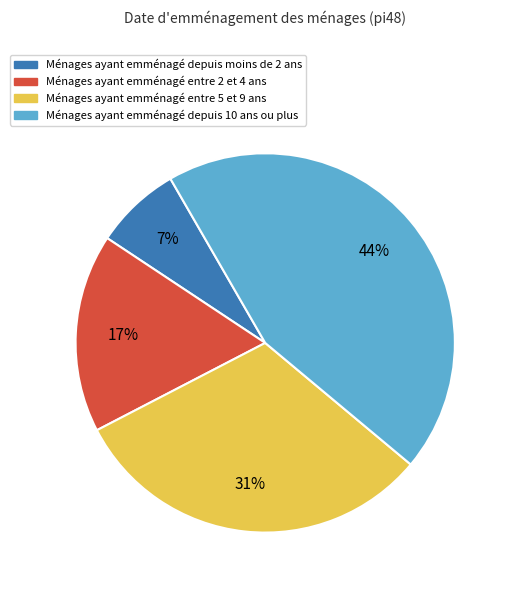

What is the ratio of the value at Ménages ayant emménagé depuis moins de 2 ans to the value at Ménages ayant emménagé entre 2 et 4 ans?

0.4